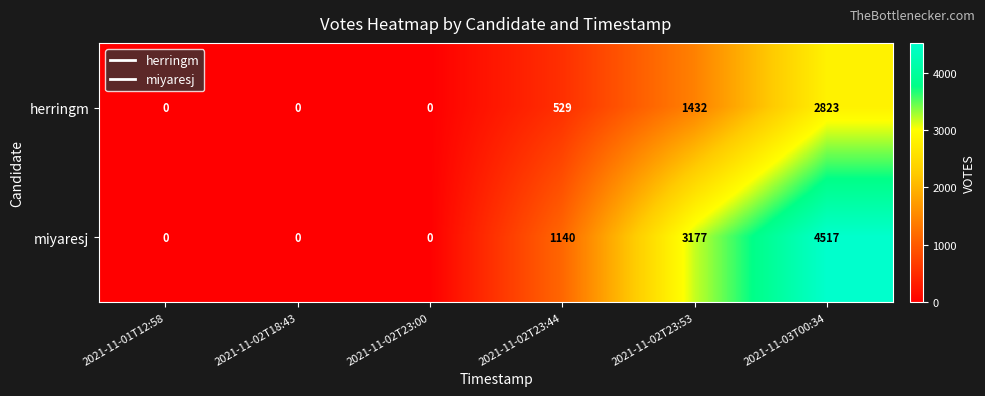

The value of miyaresj at 2021-11-03T00:34 is 3082. True or false?

False